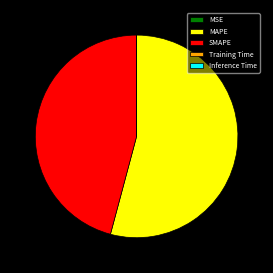

Which slice represents more than half of the pie?

MAPE